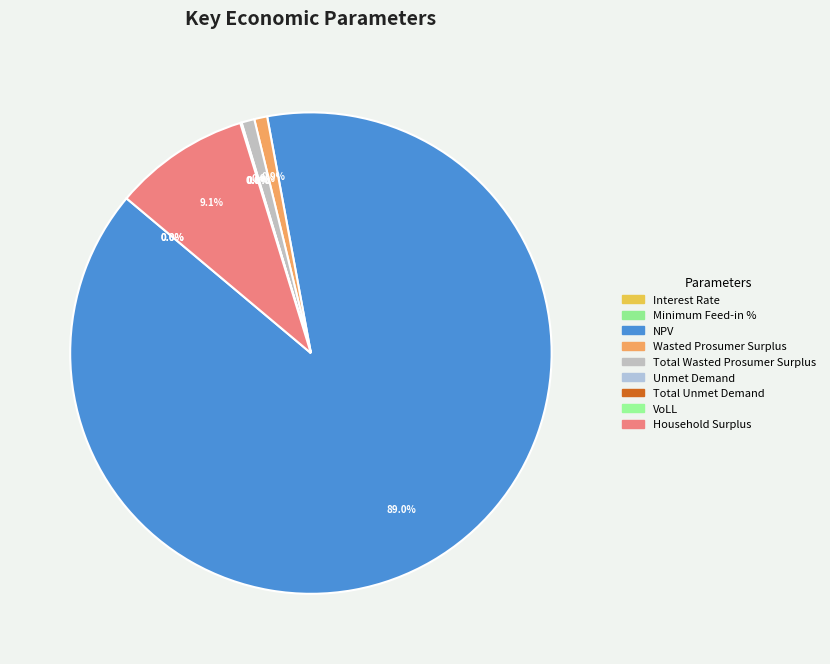

How many slices are in this pie chart?

9